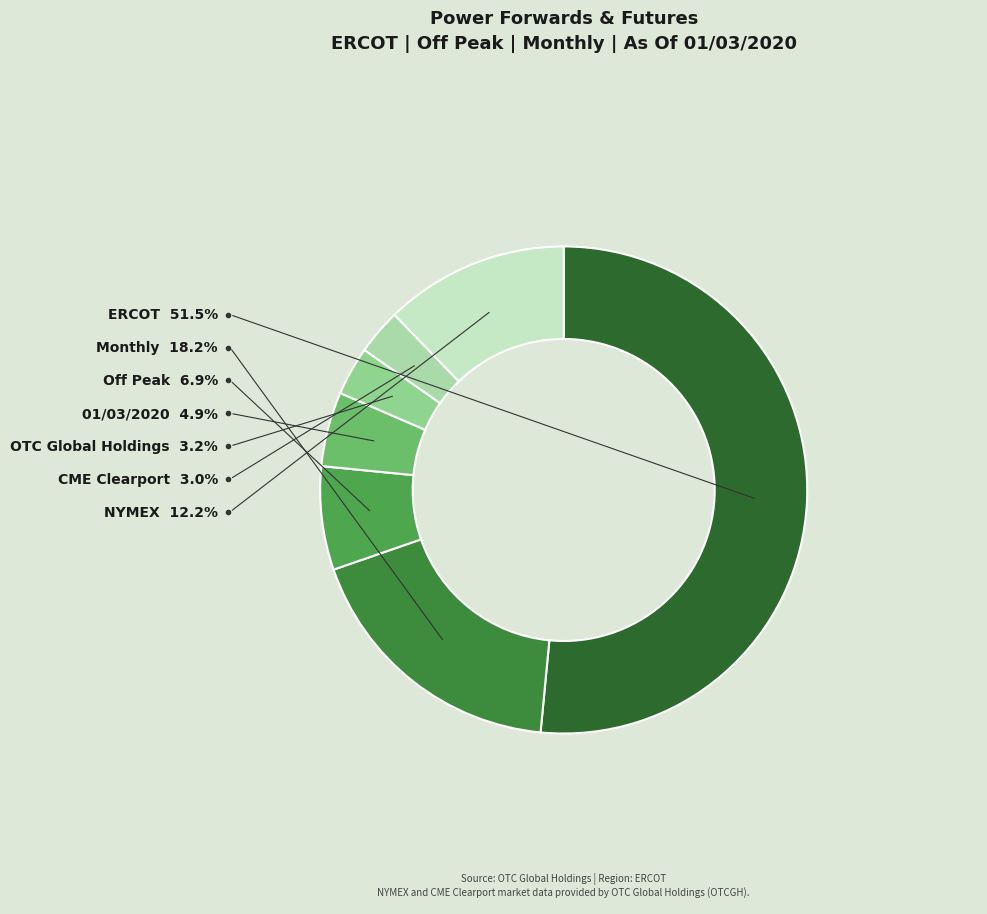

Combined, do ERCOT and CME Clearport account for over 50%?

Yes